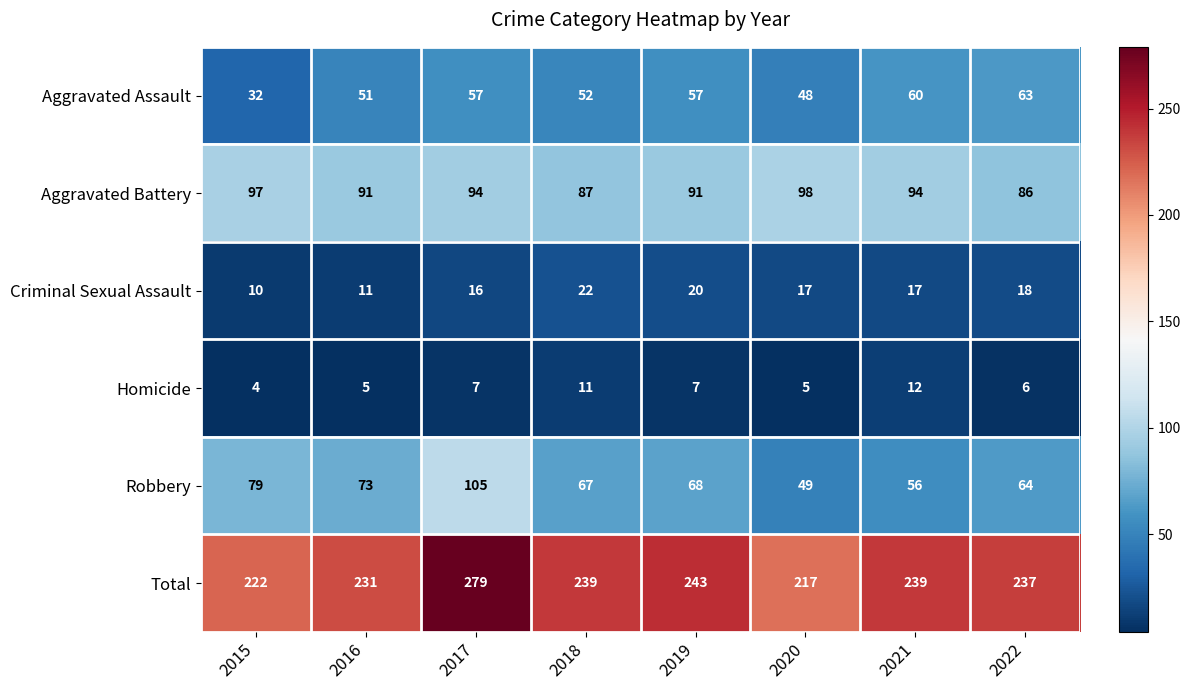

Which label corresponds to the largest value in the chart?

2017